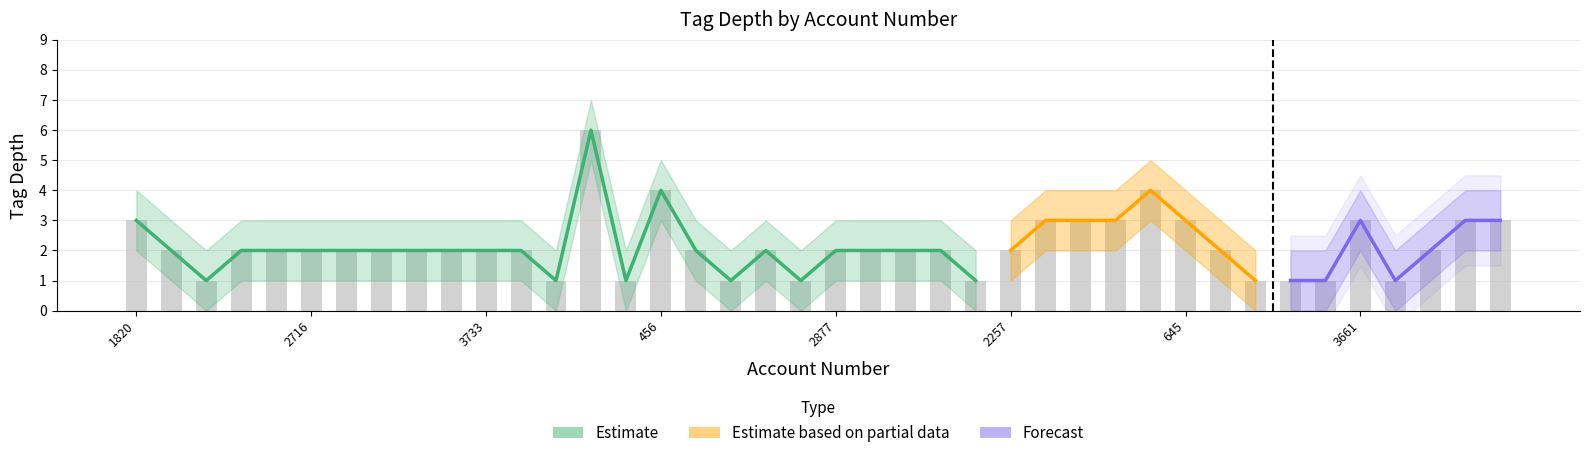

What is the spread (max minus min) of values at 2552?

2